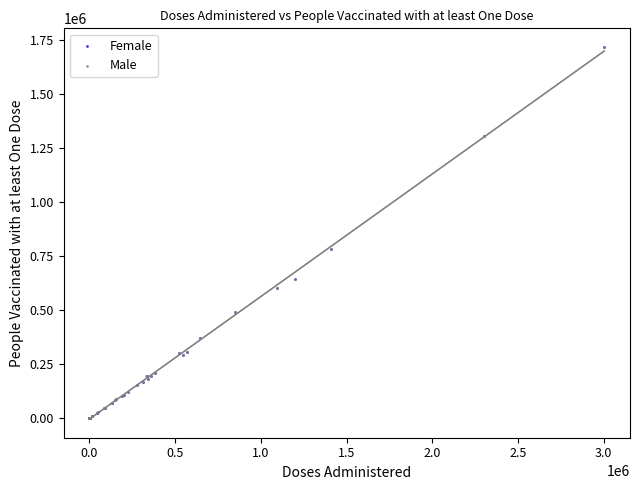

What are all the series names shown in the legend?

Female, Male